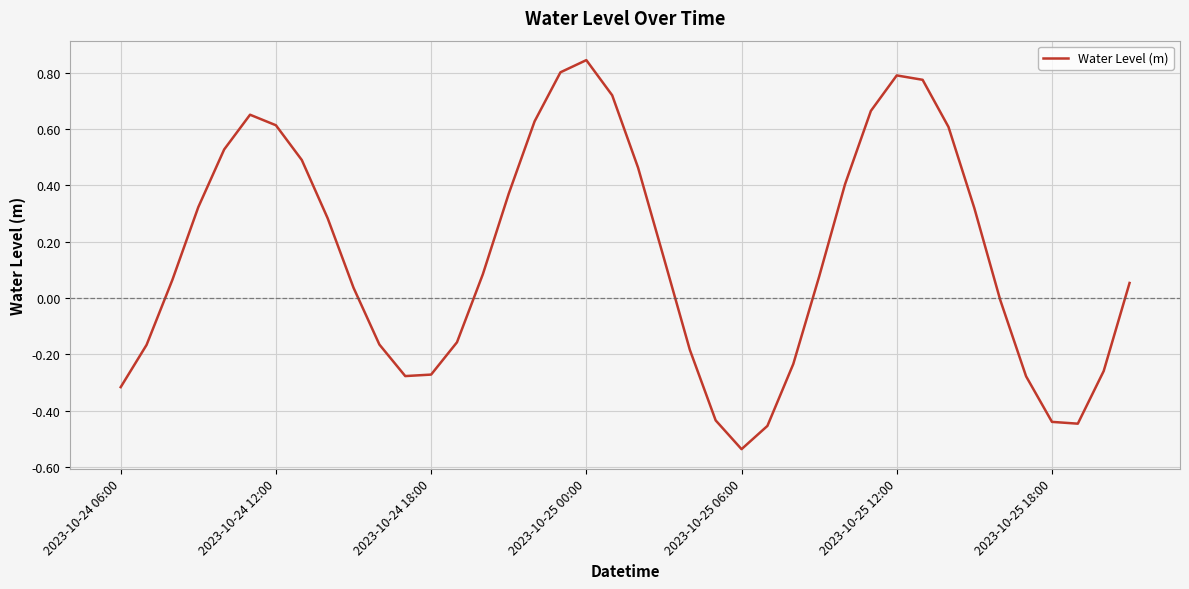

What is the difference between the maximum and minimum values?

1.4